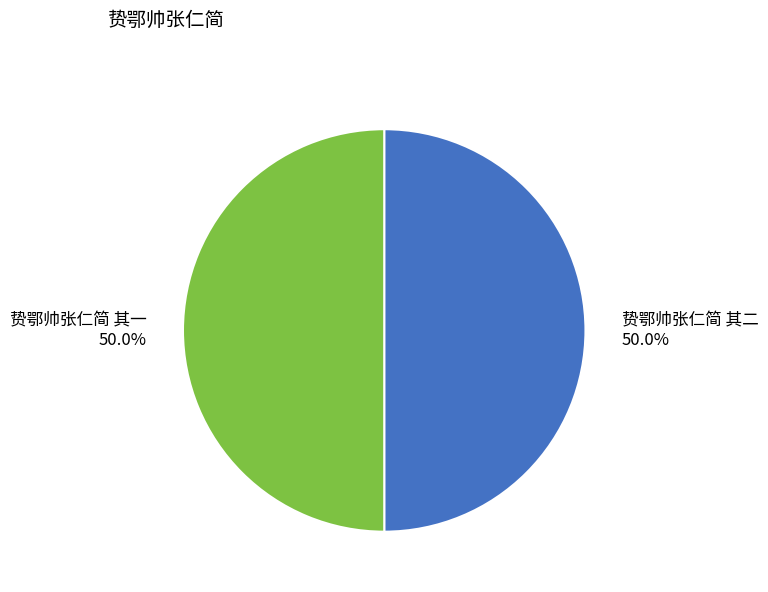

What is the ratio of the value at 贽鄂帅张仁简 其二 to the value at 贽鄂帅张仁简 其一?

1.0